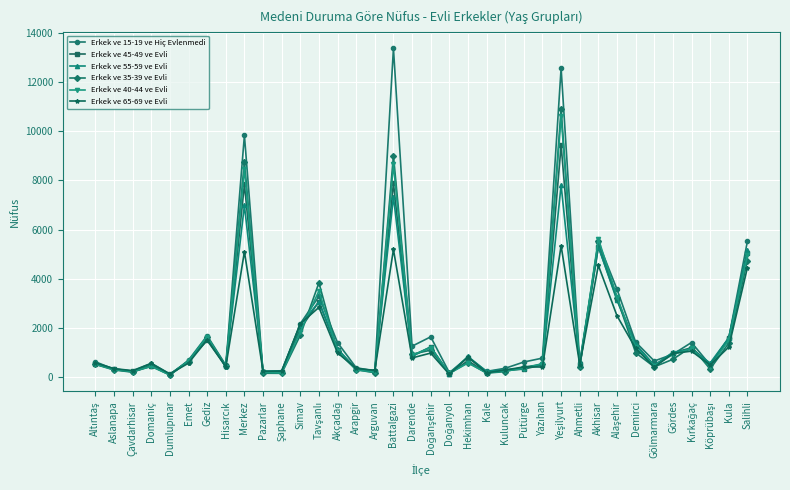

What is the difference between the maximum and minimum values in the Erkek ve 15-19 ve Hiç Evlenmedi series?

13327